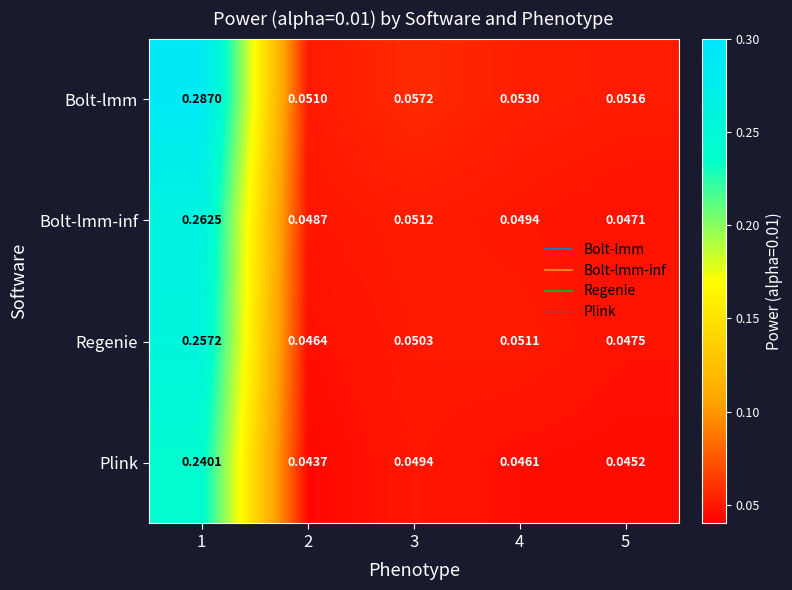

Which series has the largest total across all categories?

Bolt-lmm